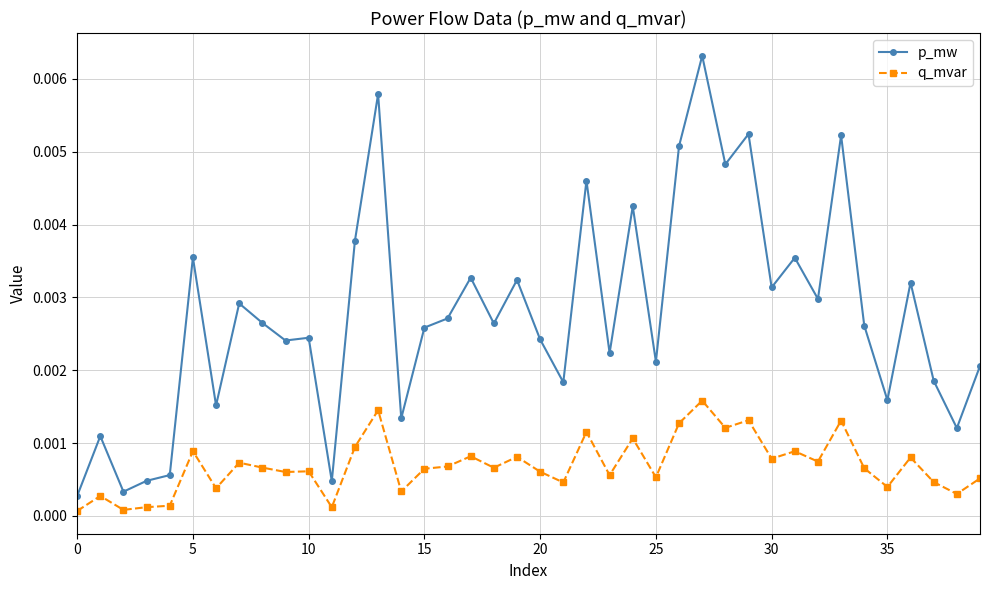

What are all the series names shown in the legend?

p_mw, q_mvar